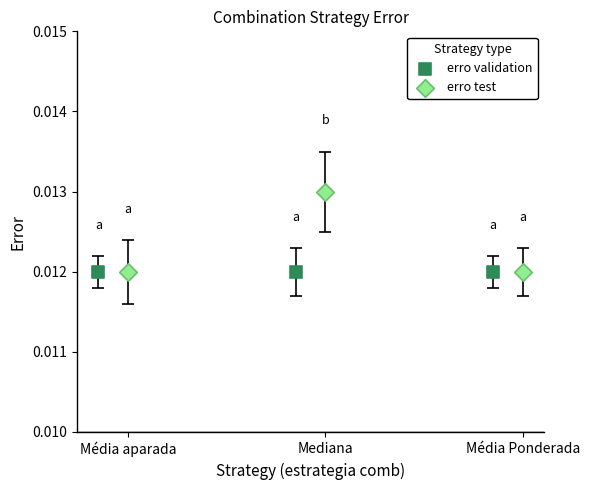

Which series reaches the maximum Y coordinate?

erro test